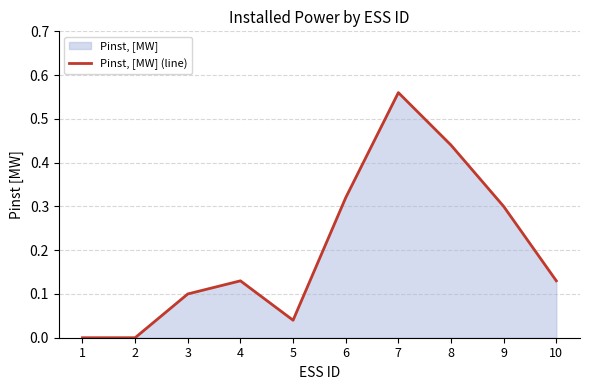

True or false: the data shows -0.2 at 1.

False